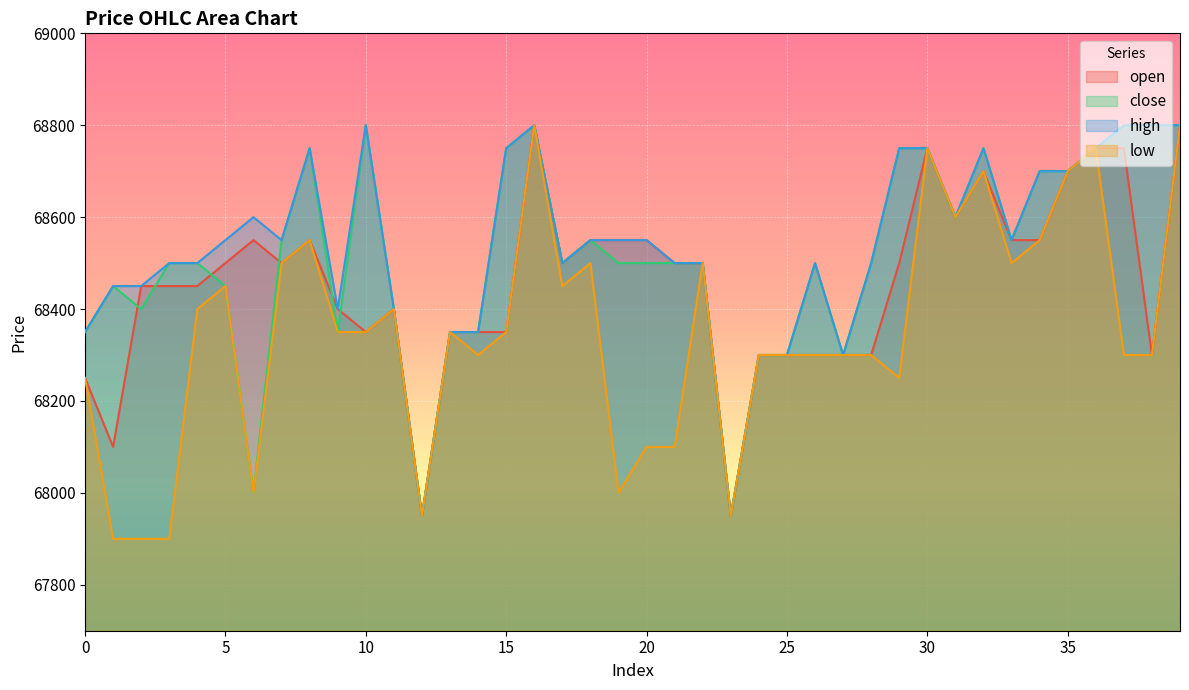

What are all the series names shown in the legend?

open, close, high, low